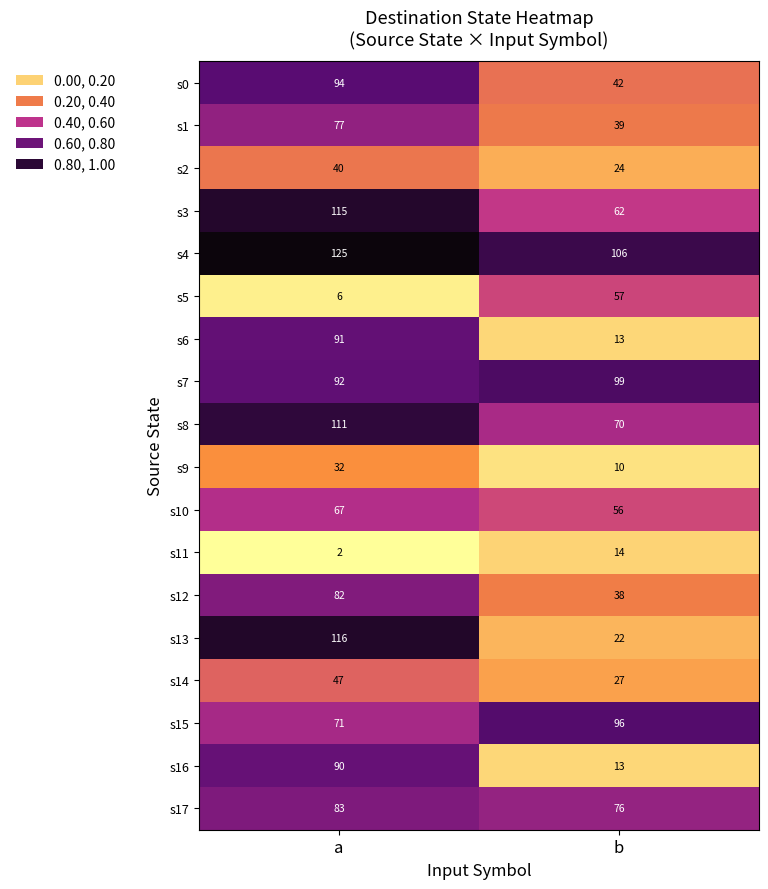

What is the sum of all s17 values?

159